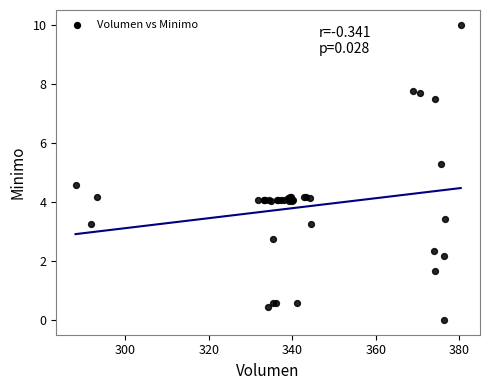

What Y value in the scatter plot is closest to 5?

5.3